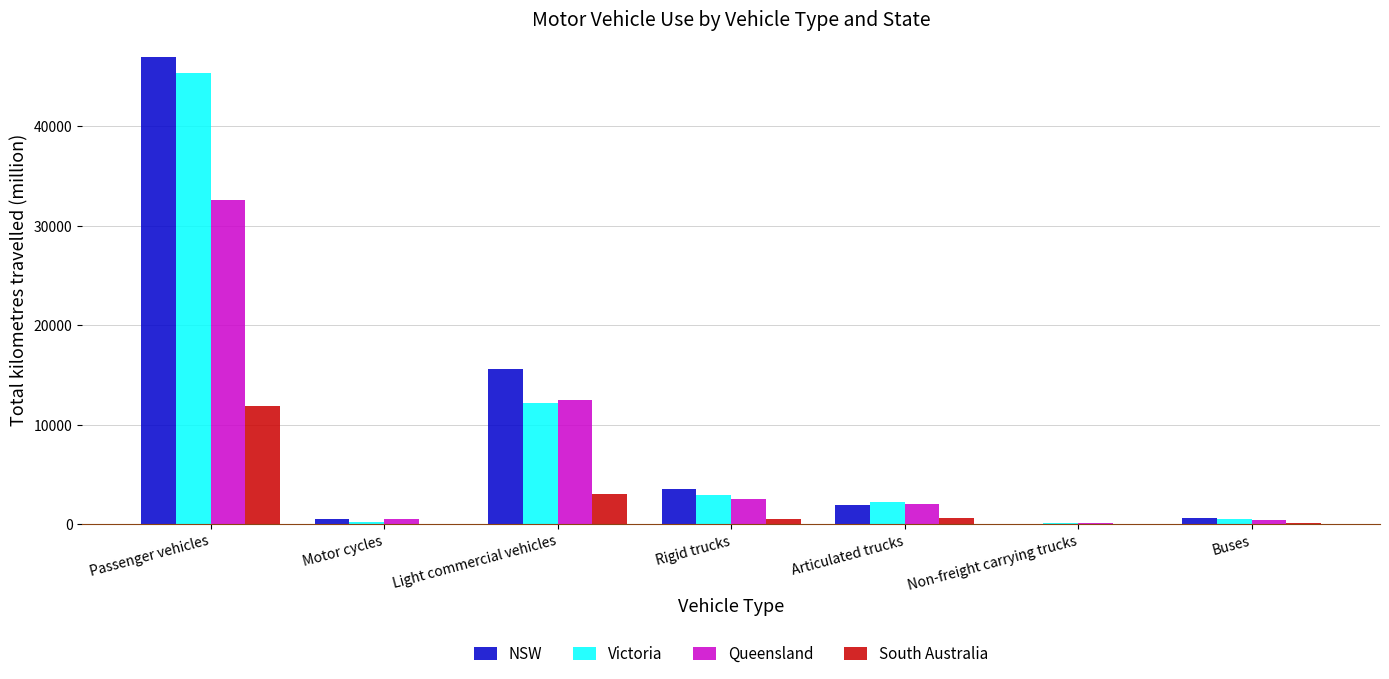

Is the value of Queensland at Rigid trucks greater than the value of South Australia at Light commercial vehicles?

No